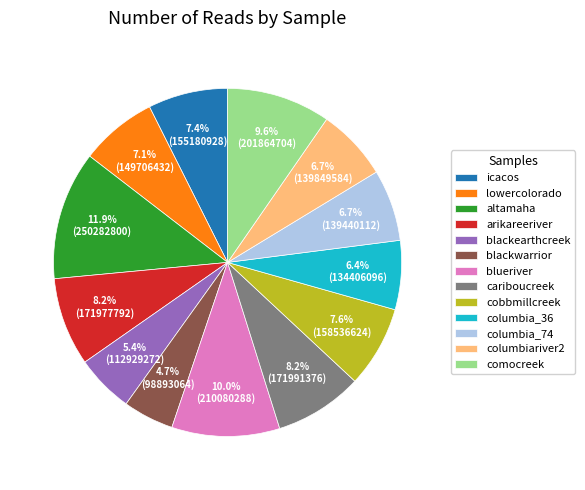

What is the smallest slice in the pie chart?

blackwarrior